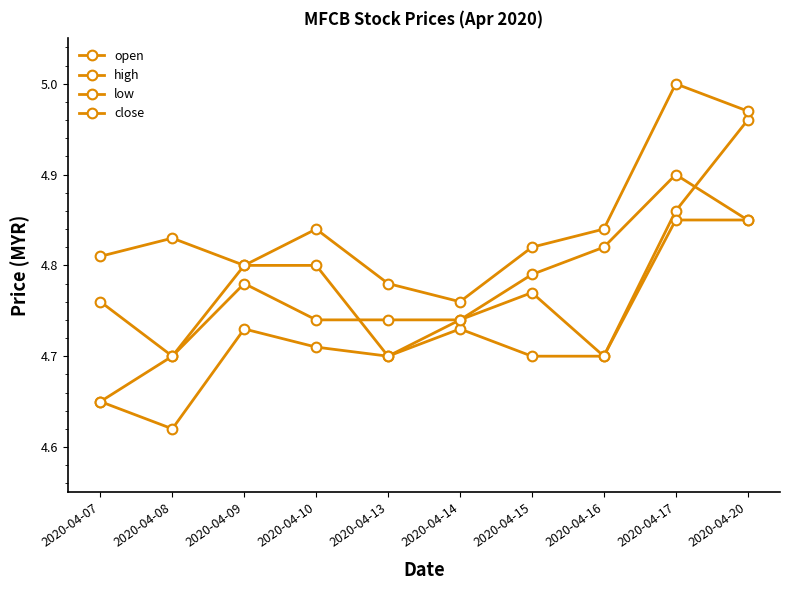

What is the average value of the close series?

4.8